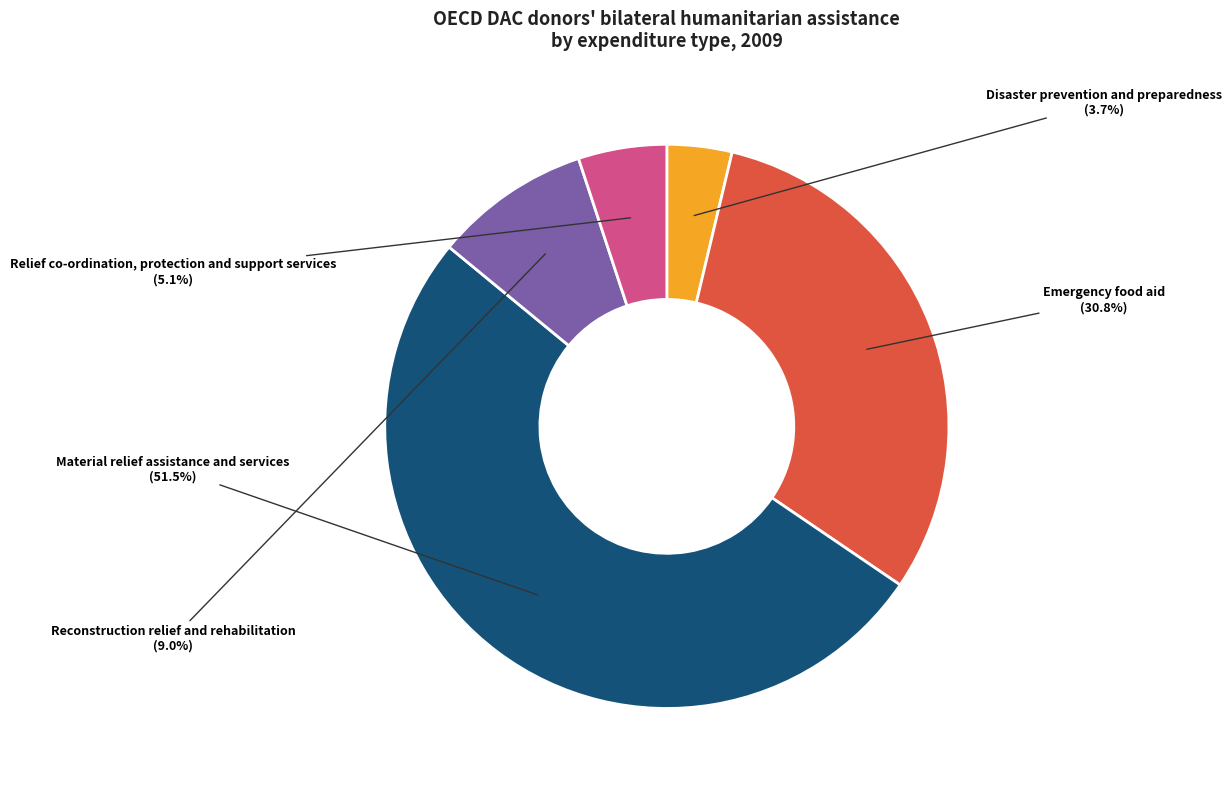

Which category accounts for the majority?

Material relief assistance and services